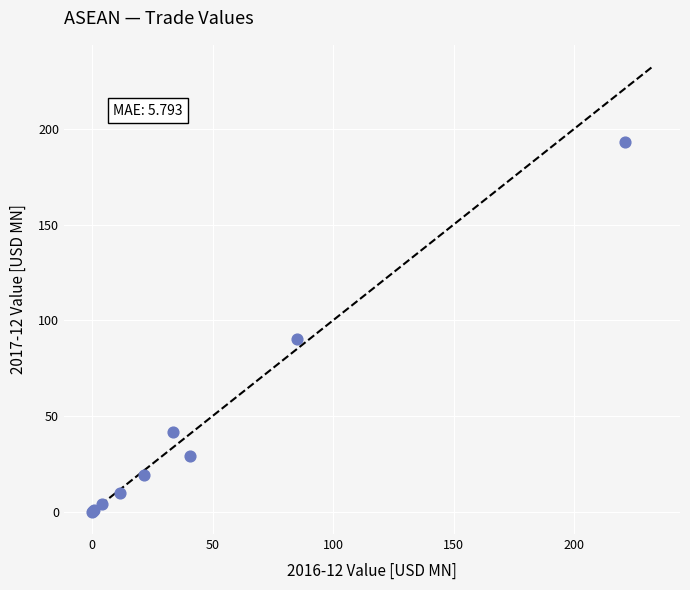

What Y value in the scatter plot is closest to 96?

90.2